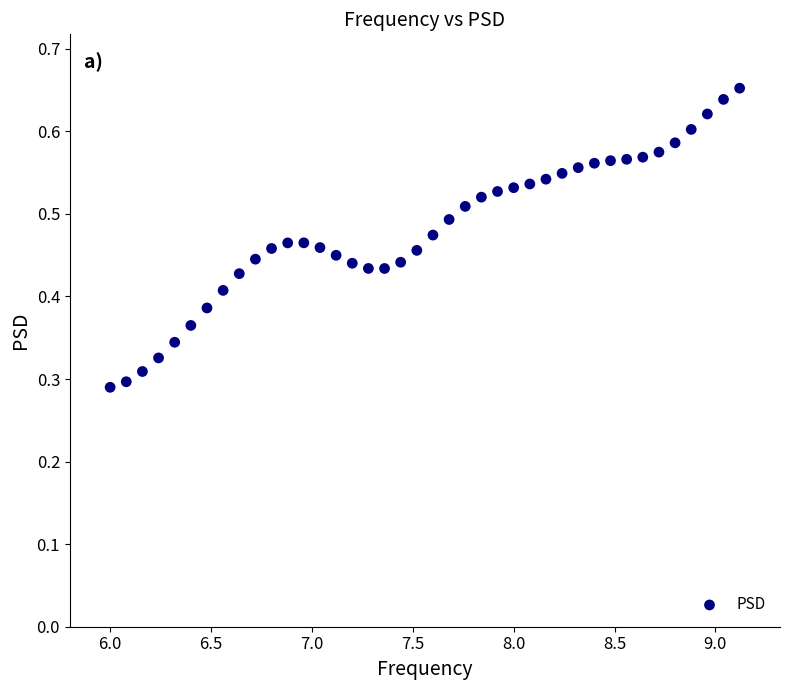

What is the range of X values (max minus min)?

3.1